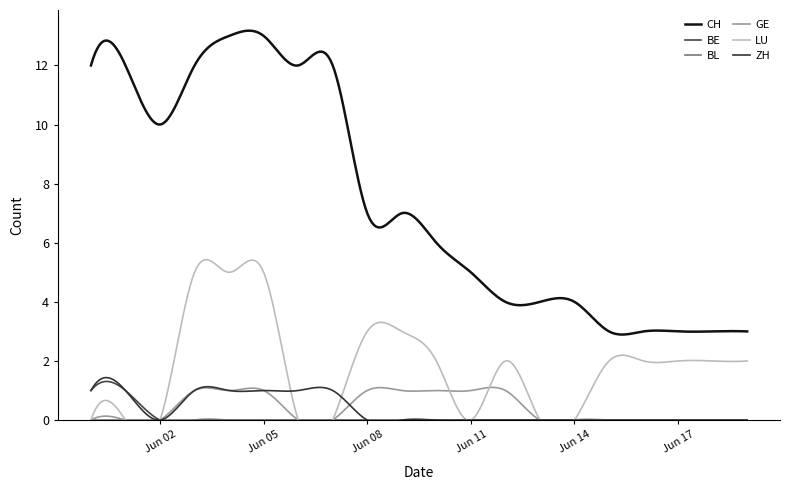

True or false: BL has a value of 0 at 2020-05-31.

True